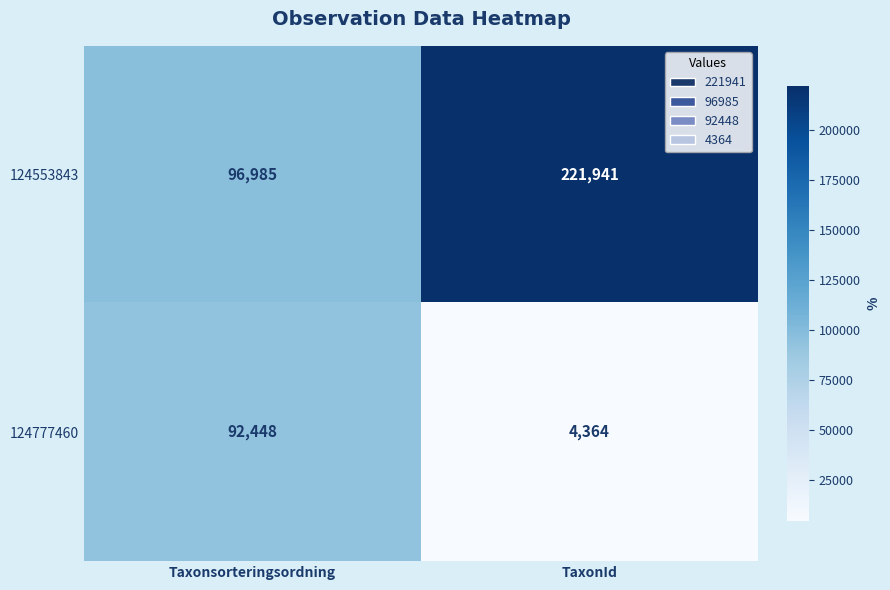

What is the difference between the highest and lowest values at Taxonsorteringsordning?

4537